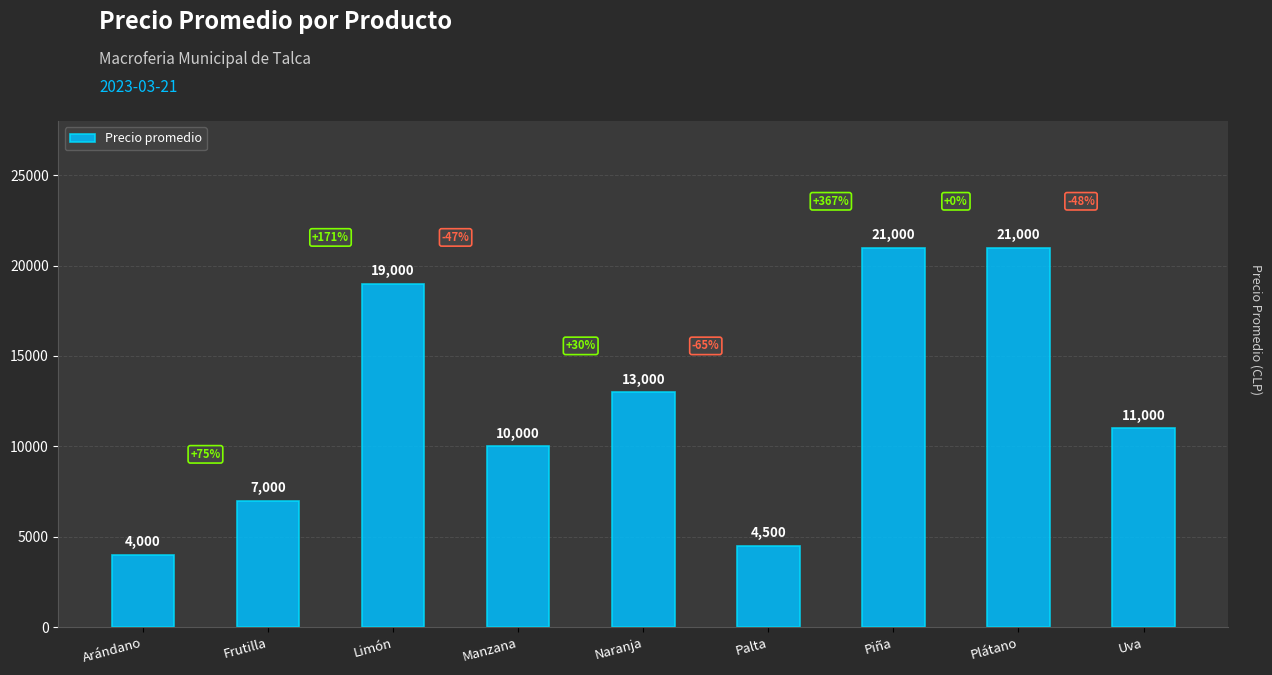

What is the sum of all values?

110500